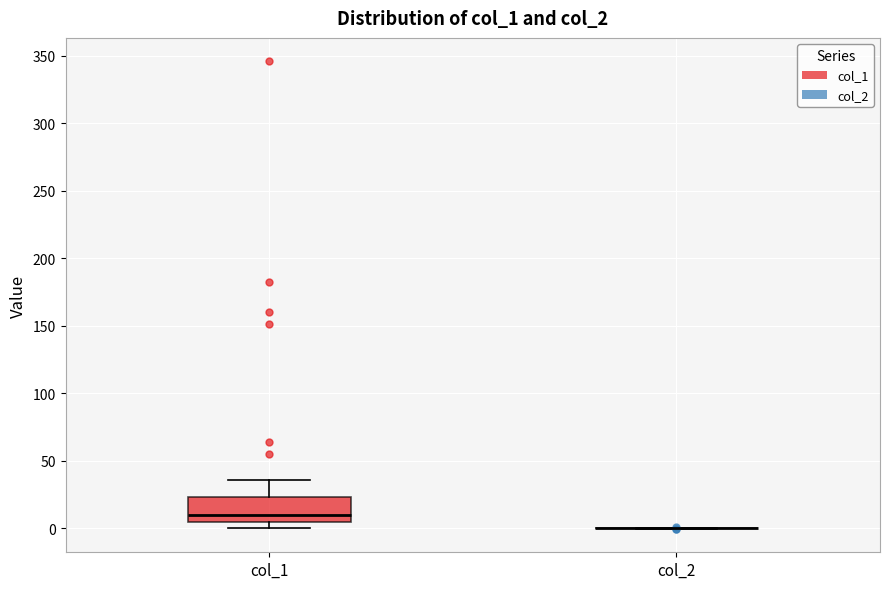

Reading left to right, read every box against the y-axis: the position of its median line, the range the box covers, and the ends of its whiskers. The values are not printed on the chart, so give them approximately, as read against the axis.

col_1: median 10, box 5 to 25, whiskers 0 to 35
col_2: box collapsed to a line at 0, whiskers 0 to 0